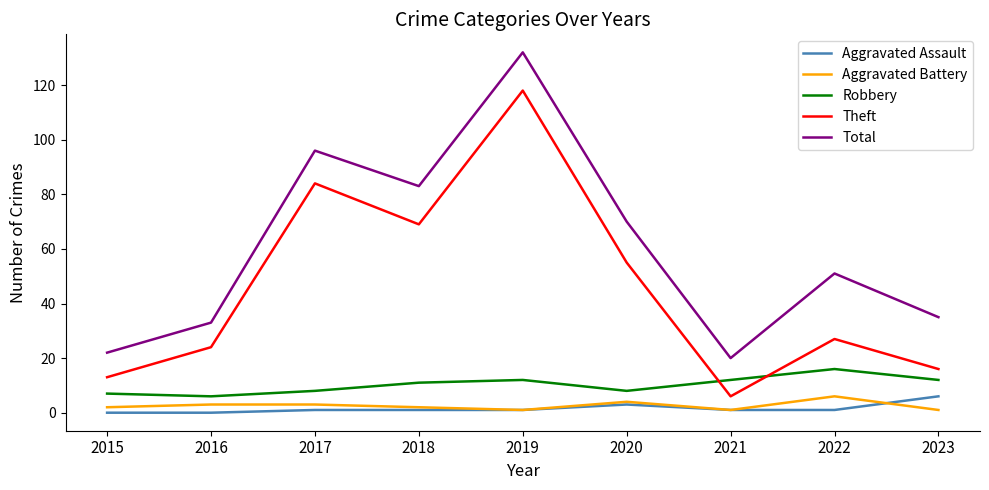

True or false: Aggravated Assault and Theft cross at least once.

False